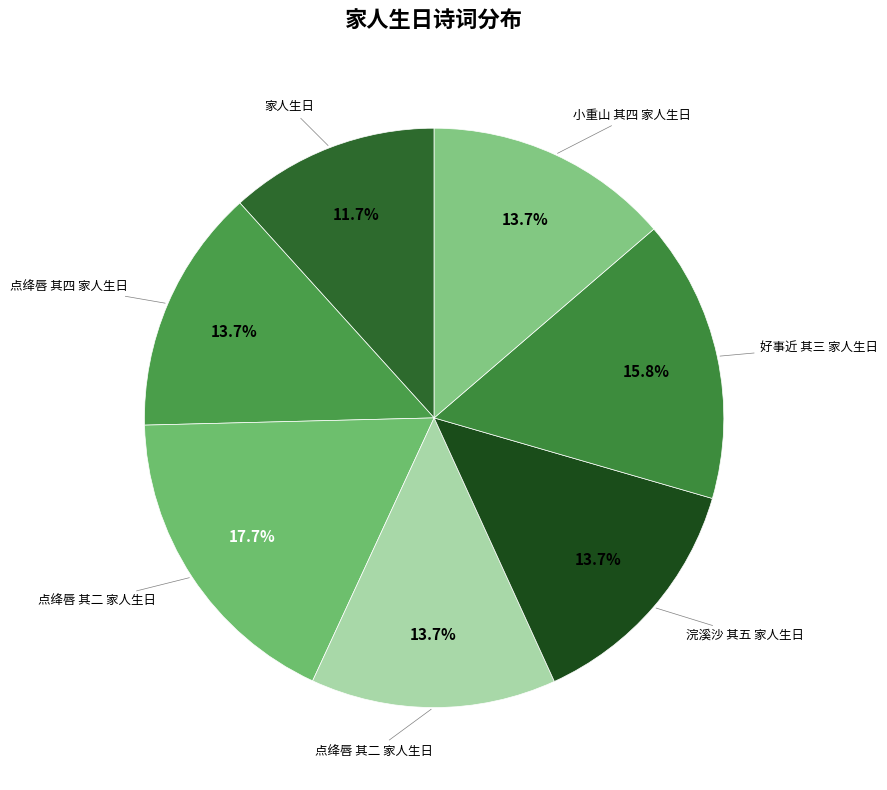

How many segments does this pie chart have?

7